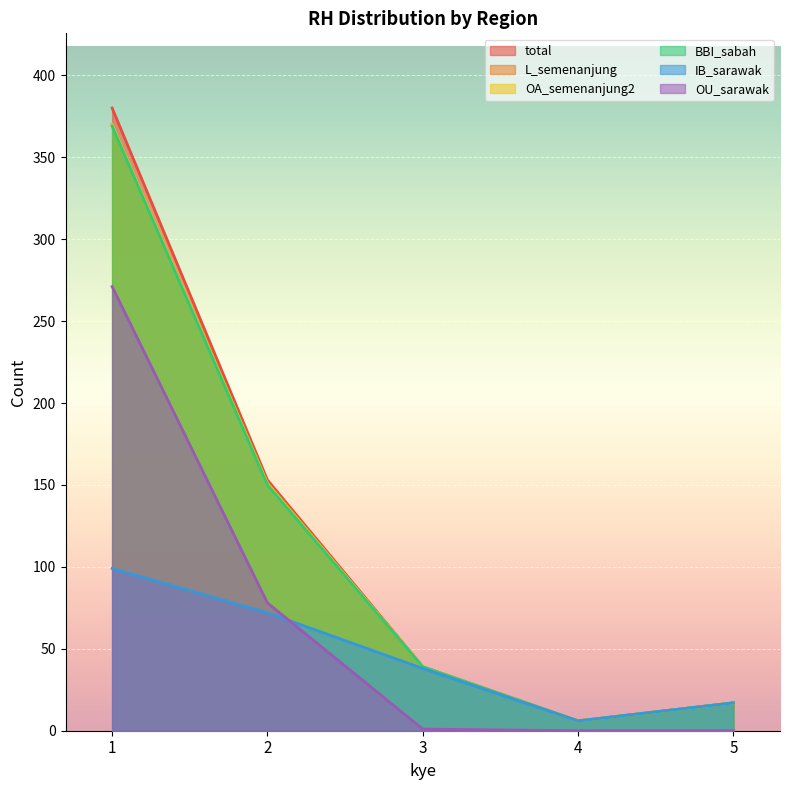

In BBI_sabah, how many points are lower than both neighbors (excluding endpoints)?

1